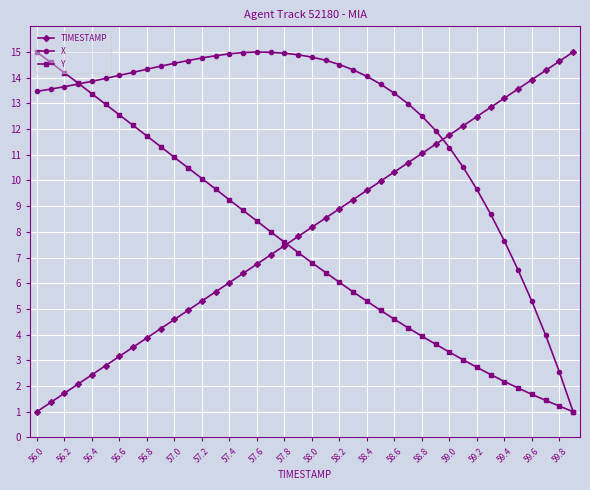

How many intersections are there between X and TIMESTAMP?

1